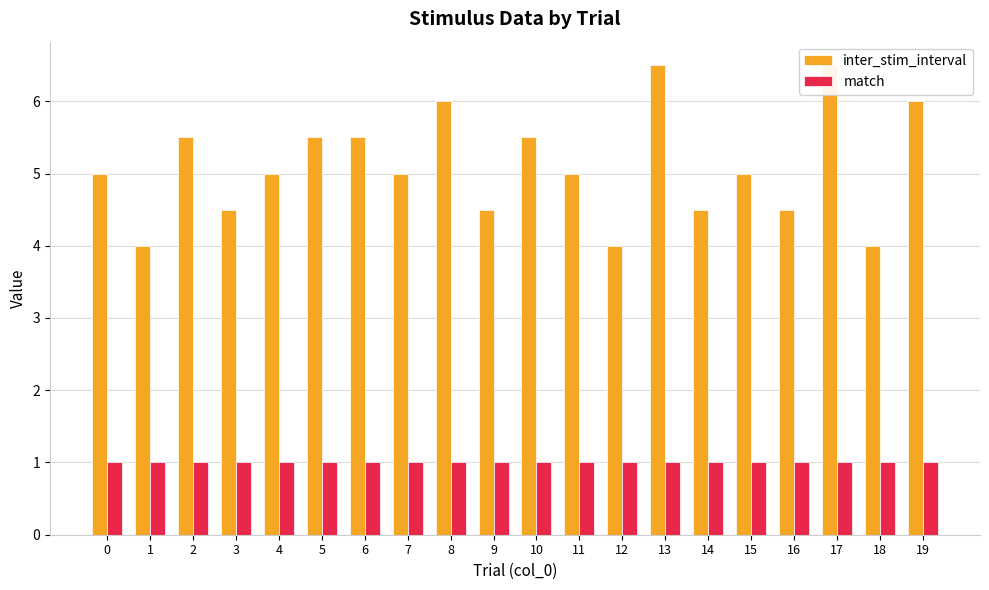

How many bars are there in total?

40